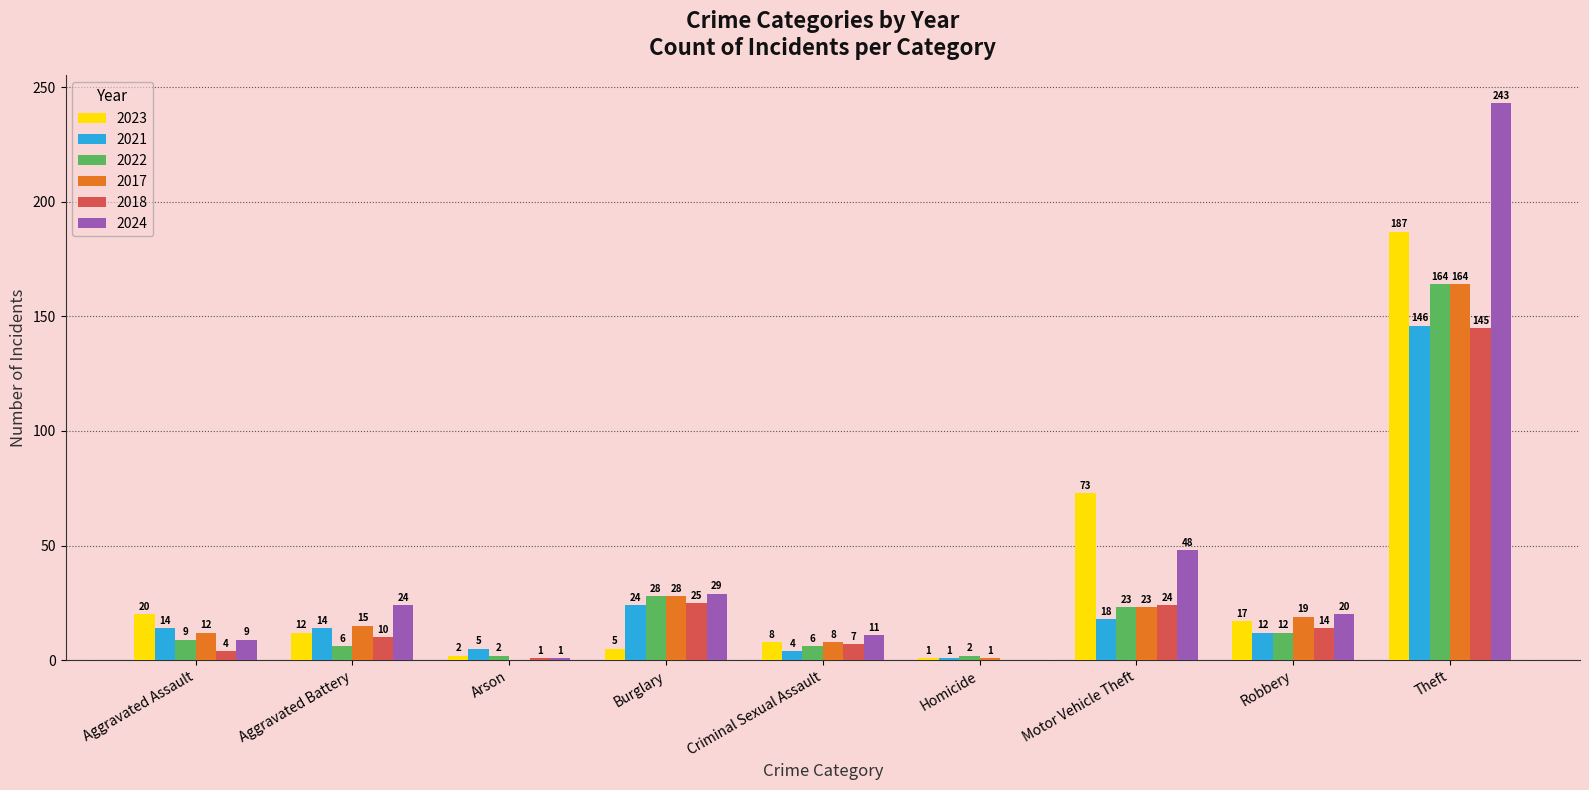

Does the chart contain stacked bars?

No